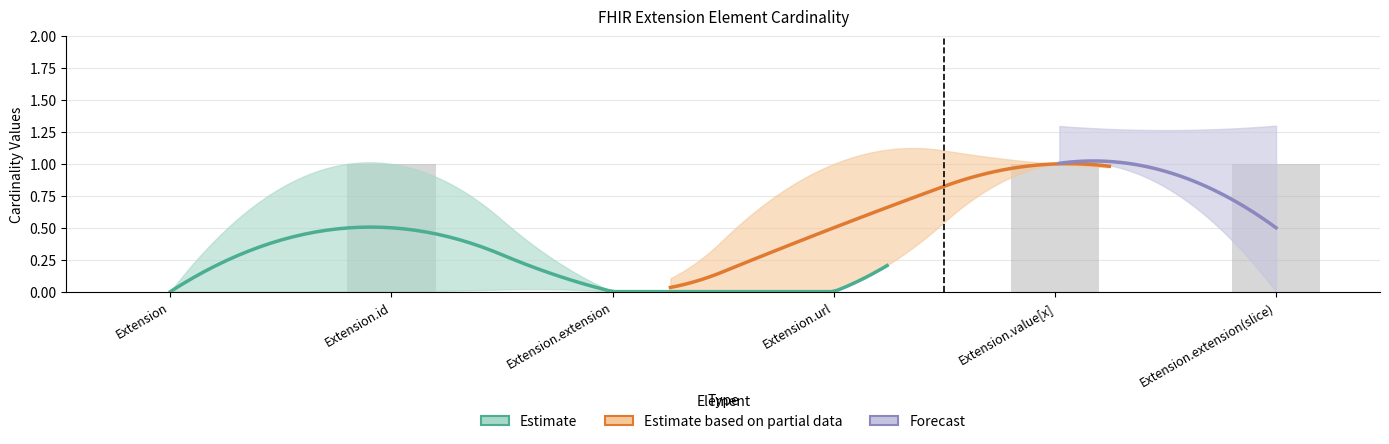

What position from the left is Extension.id?

2